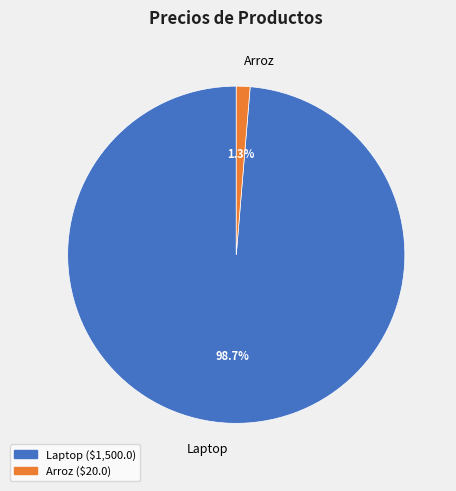

How many segments does this pie chart have?

2